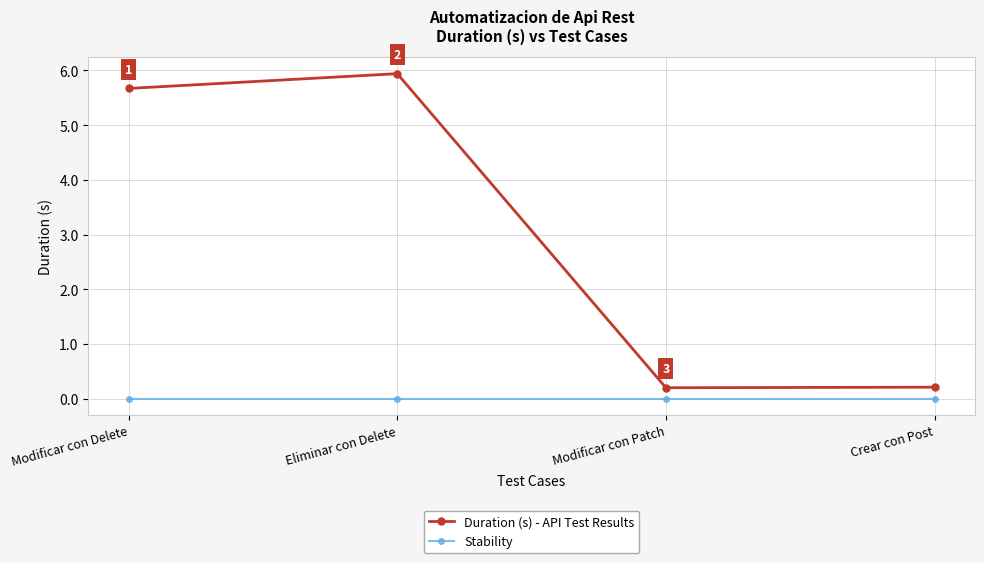

What is the approximate value of Duration (s) - API Test Results at Crear con Post?

0.2